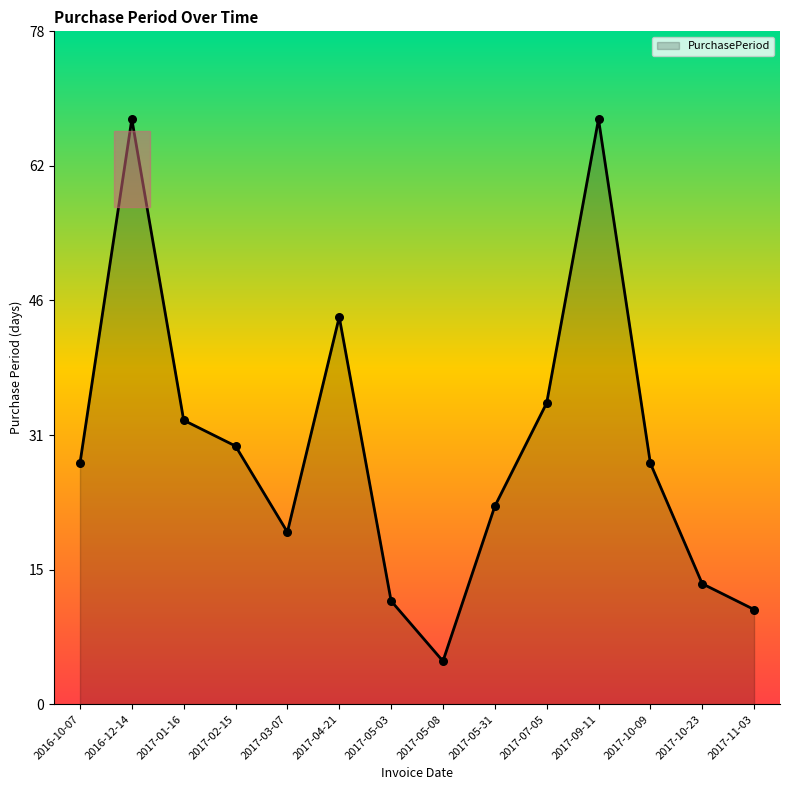

What is the ratio of the value at 2017-11-03 to the value at 2016-10-07?

0.4